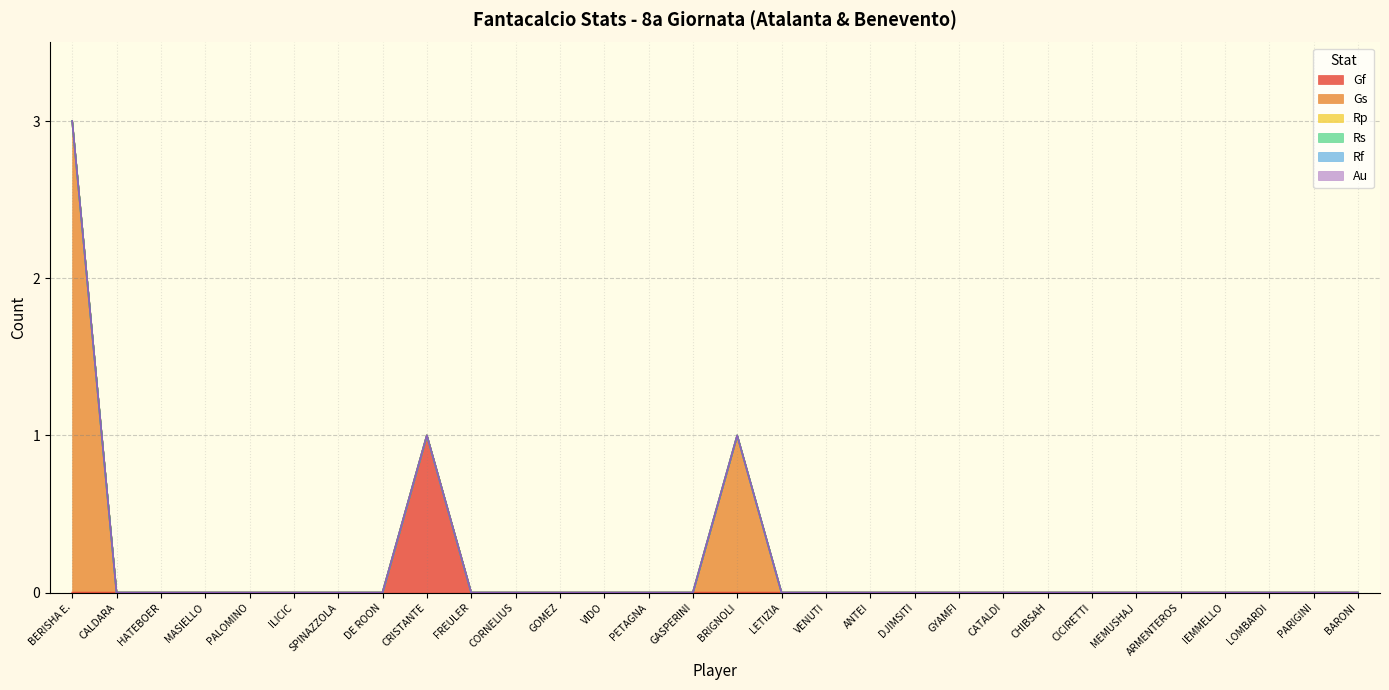

Rank the categories by Au value from highest to lowest.

BERISHA E., CALDARA, HATEBOER, MASIELLO, PALOMINO, ILICIC, SPINAZZOLA, DE ROON, CRISTANTE, FREULER, CORNELIUS, GOMEZ, VIDO, PETAGNA, GASPERINI, BRIGNOLI, LETIZIA, VENUTI, ANTEI, DJIMSITI, GYAMFI, CATALDI, CHIBSAH, CICIRETTI, MEMUSHAJ, ARMENTEROS, IEMMELLO, LOMBARDI, PARIGINI, BARONI